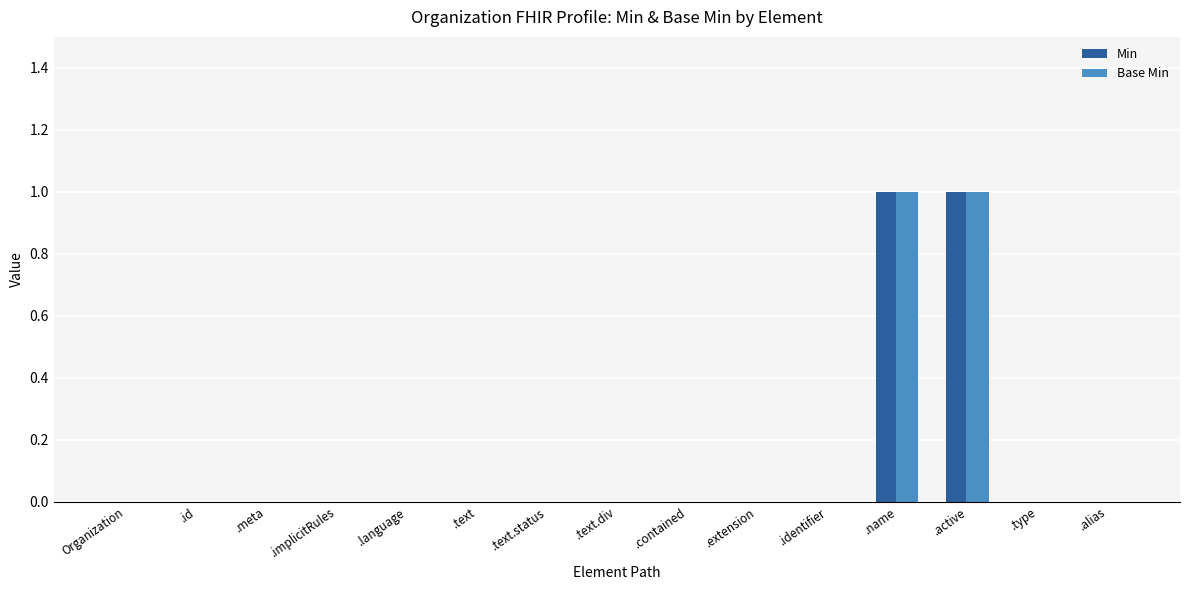

Reading left to right, list all the values displayed in this chart.

Min: Organization=0	.id=0	.meta=0	.implicitRules=0	.language=0	.text=0	.text.status=0	.text.div=0	.contained=0	.extension=0	.identifier=0	.name=1	.active=1	.type=0	.alias=0
Base Min: Organization=0	.id=0	.meta=0	.implicitRules=0	.language=0	.text=0	.text.status=0	.text.div=0	.contained=0	.extension=0	.identifier=0	.name=1	.active=1	.type=0	.alias=0